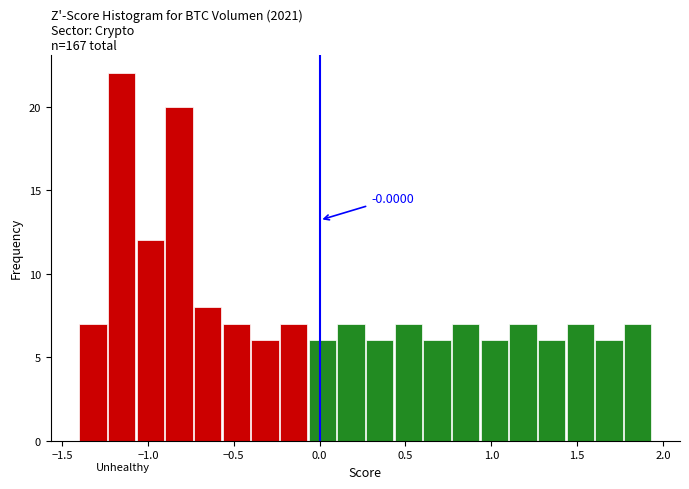

Read against the x-axis, roughly where is the centre of the tallest bar?

-1.15